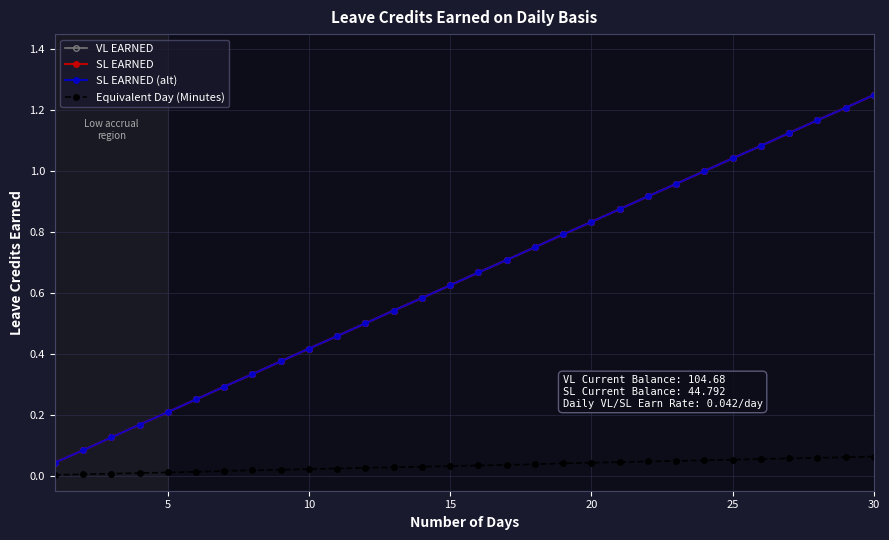

Does the chart have visible grid lines?

Yes